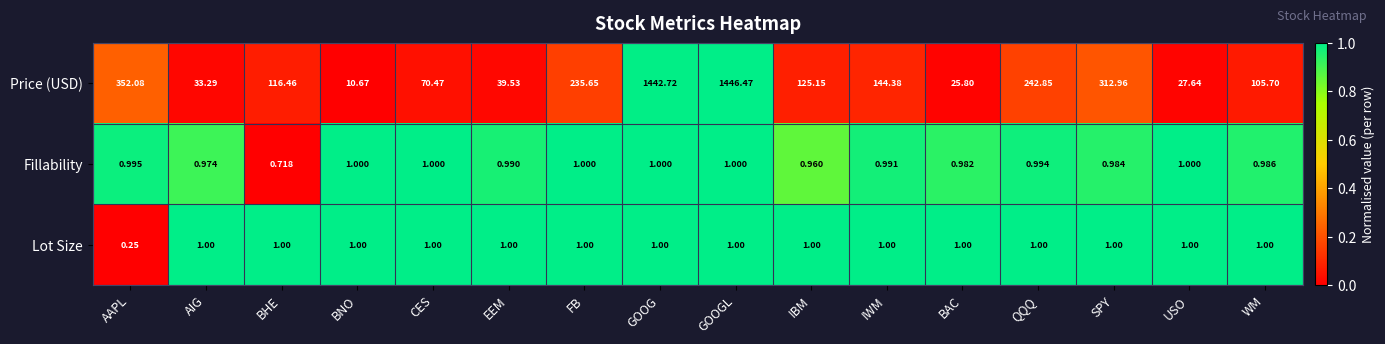

Is the value of Price (USD) at IBM greater than the value of Lot Size at QQQ?

Yes